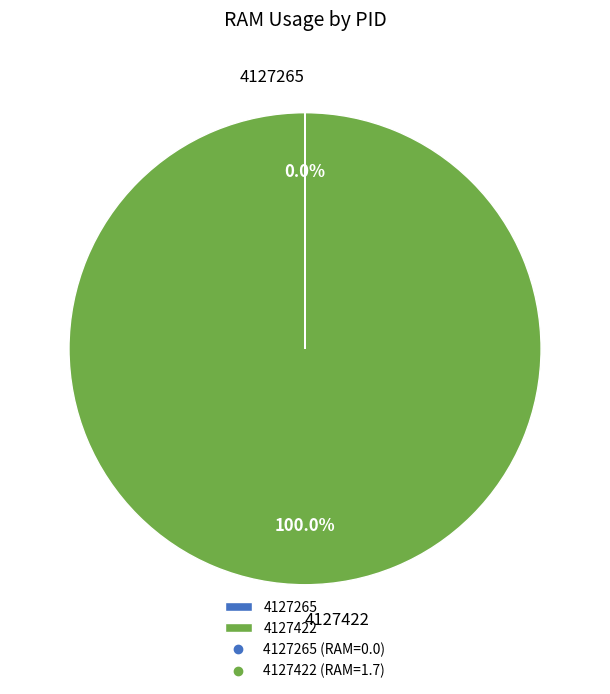

Is there a majority slice in this chart?

Yes